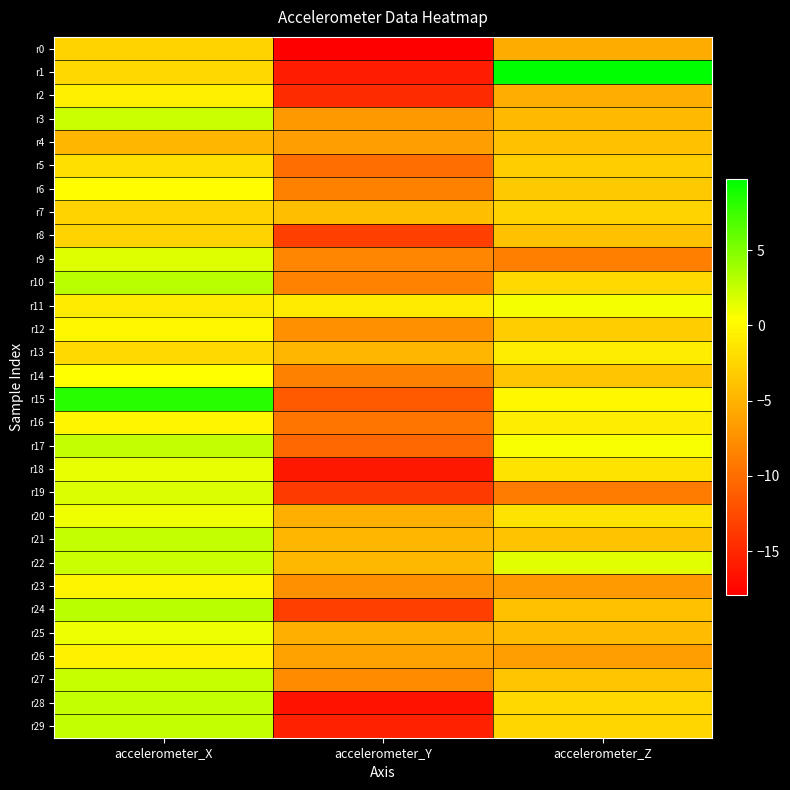

Reading right to left, list all the values displayed in this chart.

r0: accelerometer_Z=-5.5	accelerometer_Y=-17.9	accelerometer_X=-2.6
r1: accelerometer_Z=9.7	accelerometer_Y=-15.8	accelerometer_X=-2.3
r2: accelerometer_Z=-5.4	accelerometer_Y=-14.8	accelerometer_X=-0.6
r3: accelerometer_Z=-4.5	accelerometer_Y=-6.9	accelerometer_X=2.5
r4: accelerometer_Z=-4.0	accelerometer_Y=-6.4	accelerometer_X=-4.7
r5: accelerometer_Z=-3.1	accelerometer_Y=-9.9	accelerometer_X=-1.8
r6: accelerometer_Z=-3.4	accelerometer_Y=-8.6	accelerometer_X=0.3
r7: accelerometer_Z=-2.7	accelerometer_Y=-4.2	accelerometer_X=-2.6
r8: accelerometer_Z=-3.9	accelerometer_Y=-13.3	accelerometer_X=-2.7
r9: accelerometer_Z=-8.7	accelerometer_Y=-8.1	accelerometer_X=1.6
r10: accelerometer_Z=-2.2	accelerometer_Y=-8.5	accelerometer_X=2.9
r11: accelerometer_Z=0.8	accelerometer_Y=-0.9	accelerometer_X=-0.9
r12: accelerometer_Z=-3.1	accelerometer_Y=-7.5	accelerometer_X=-0.1
r13: accelerometer_Z=-0.8	accelerometer_Y=-4.7	accelerometer_X=-2.2
r14: accelerometer_Z=-3.7	accelerometer_Y=-8.6	accelerometer_X=0.5
r15: accelerometer_Z=-0.1	accelerometer_Y=-11.4	accelerometer_X=8.2
r16: accelerometer_Z=-0.8	accelerometer_Y=-9.4	accelerometer_X=-0.1
r17: accelerometer_Z=0.7	accelerometer_Y=-10.4	accelerometer_X=2.7
r18: accelerometer_Z=-1.5	accelerometer_Y=-16.1	accelerometer_X=1.4
r19: accelerometer_Z=-8.9	accelerometer_Y=-13.6	accelerometer_X=1.8
r20: accelerometer_Z=-1.5	accelerometer_Y=-5.3	accelerometer_X=1.0
r21: accelerometer_Z=-3.9	accelerometer_Y=-4.7	accelerometer_X=2.6
r22: accelerometer_Z=1.6	accelerometer_Y=-4.5	accelerometer_X=2.4
r23: accelerometer_Z=-6.8	accelerometer_Y=-7.4	accelerometer_X=-0.2
r24: accelerometer_Z=-4.0	accelerometer_Y=-13.4	accelerometer_X=2.9
r25: accelerometer_Z=-4.4	accelerometer_Y=-5.3	accelerometer_X=1.1
r26: accelerometer_Z=-6.4	accelerometer_Y=-6.2	accelerometer_X=-0.5
r27: accelerometer_Z=-3.7	accelerometer_Y=-7.8	accelerometer_X=2.5
r28: accelerometer_Z=-2.3	accelerometer_Y=-16.5	accelerometer_X=2.7
r29: accelerometer_Z=-2.4	accelerometer_Y=-15.5	accelerometer_X=2.6